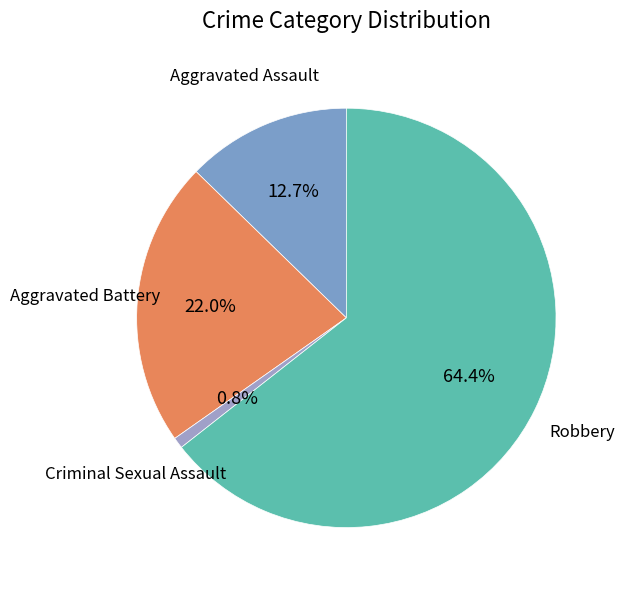

How many segments does this pie chart have?

4